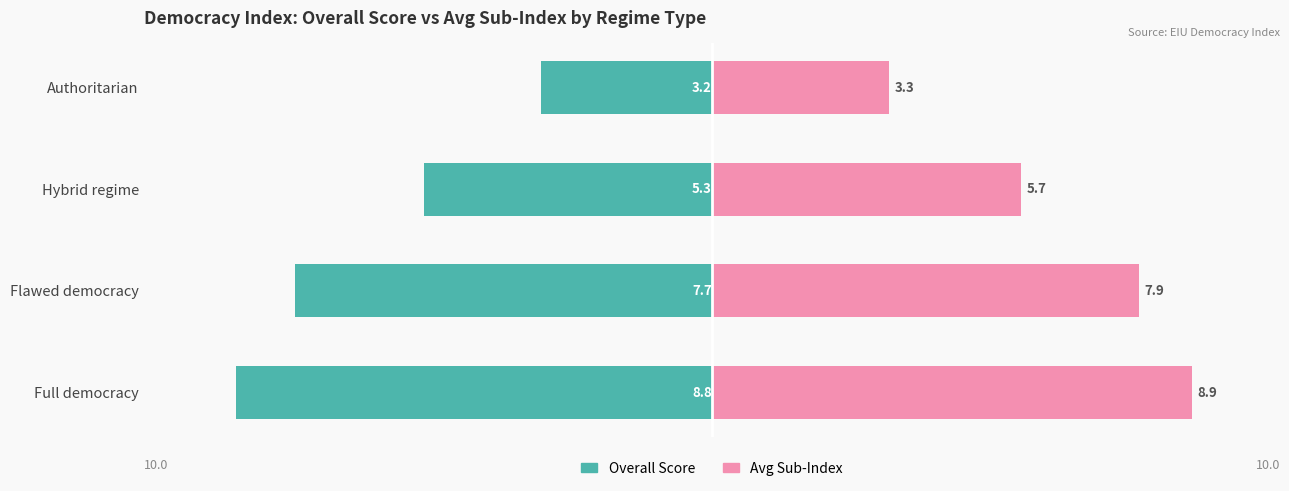

How many series are shown in this chart?

2